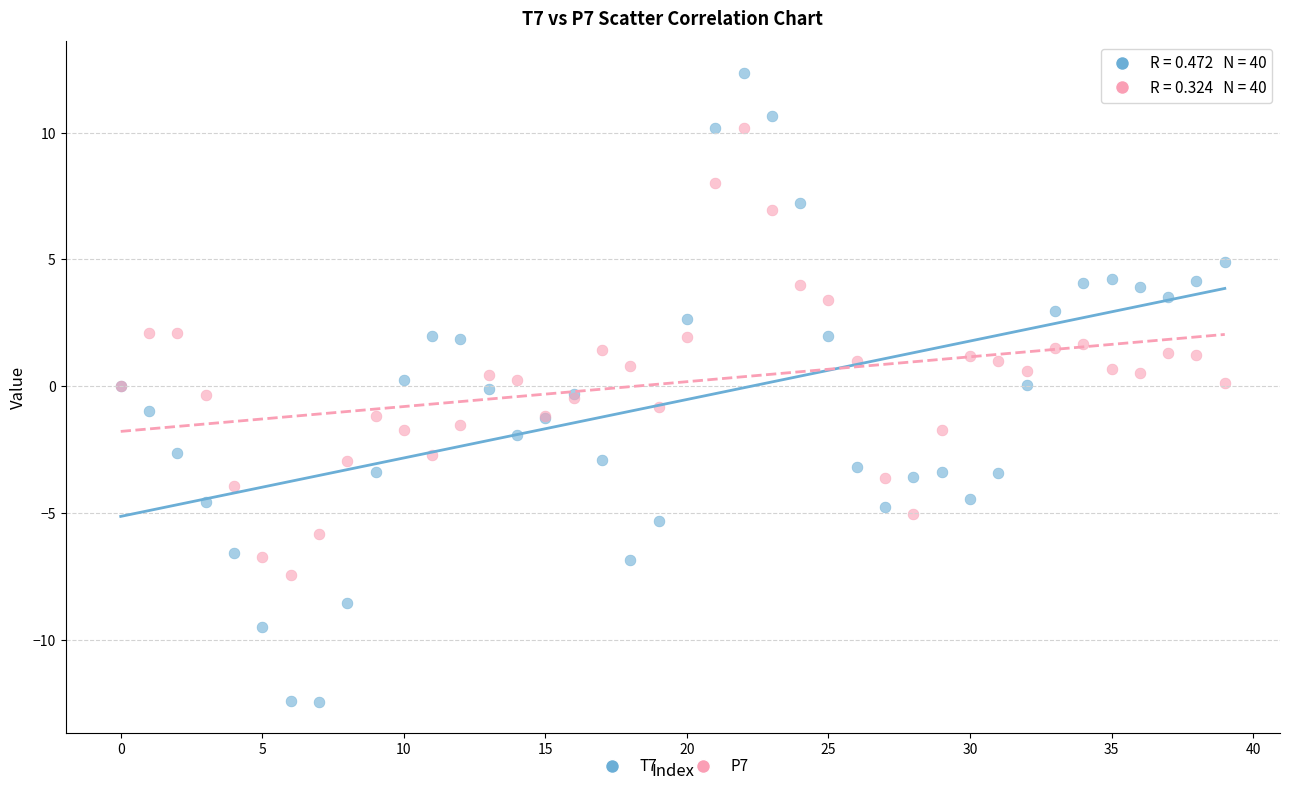

Which series contains the highest Y value?

T7